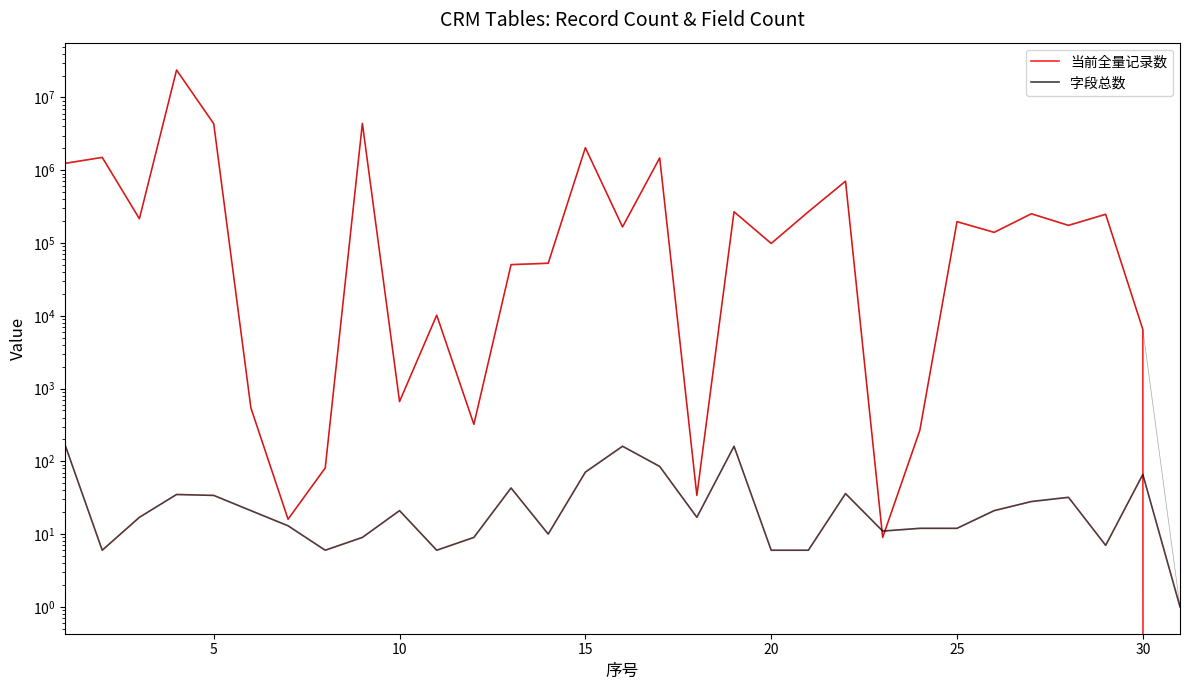

Which series changed the most between 25 and 30?

当前全量记录数